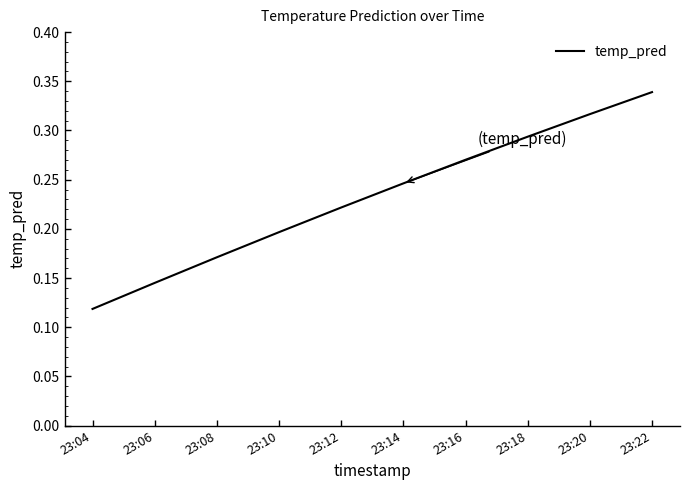

The value at 23:14 is 0.2. True or false?

True